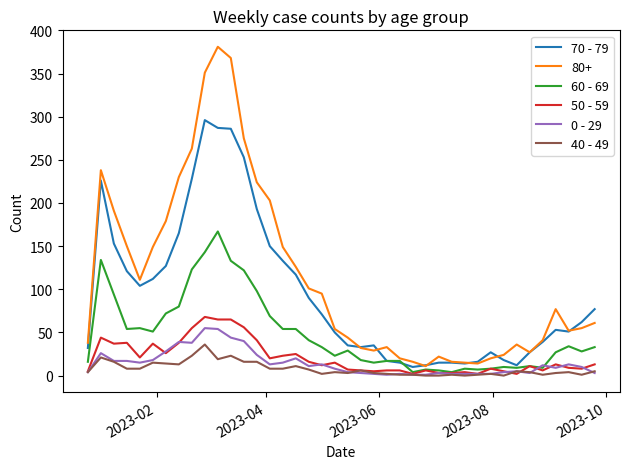

What is the greatest value displayed?

381